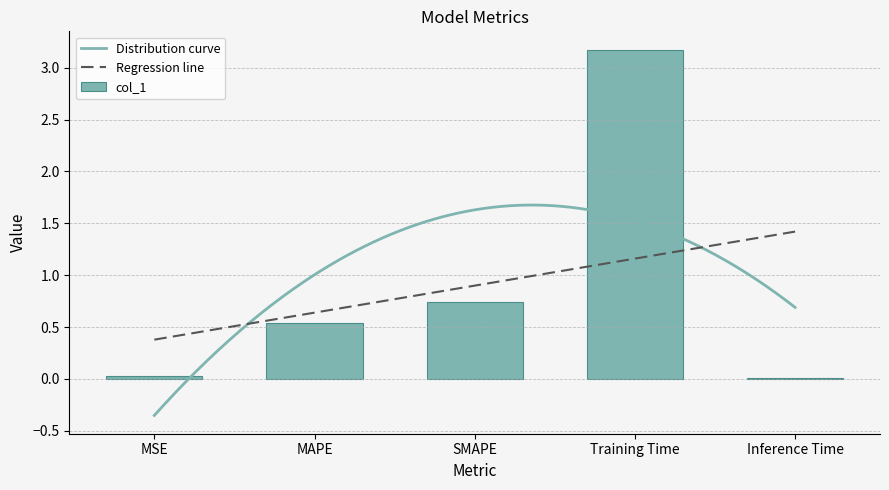

What is the difference between the second highest and minimum values?

0.7